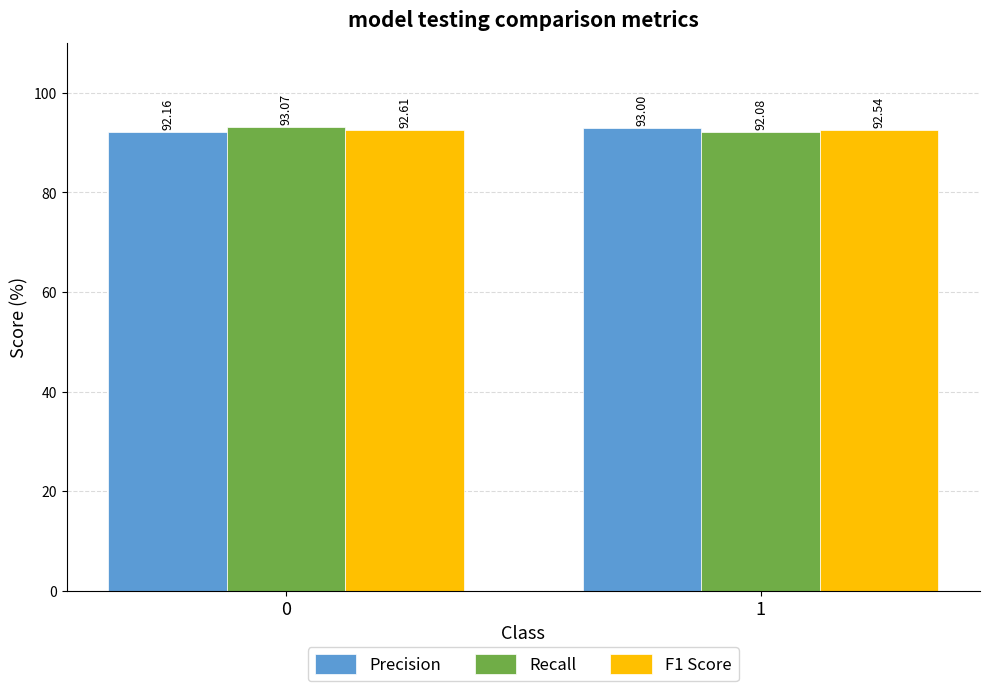

What are all the series names shown in the legend?

Precision, Recall, F1 Score